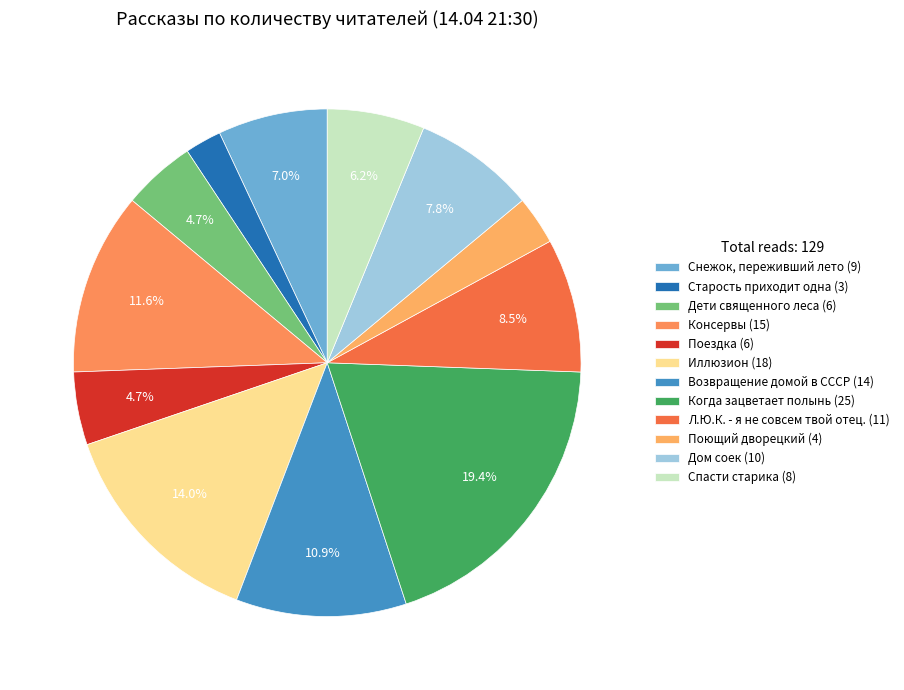

Which slice is the smallest?

Старость приходит одна